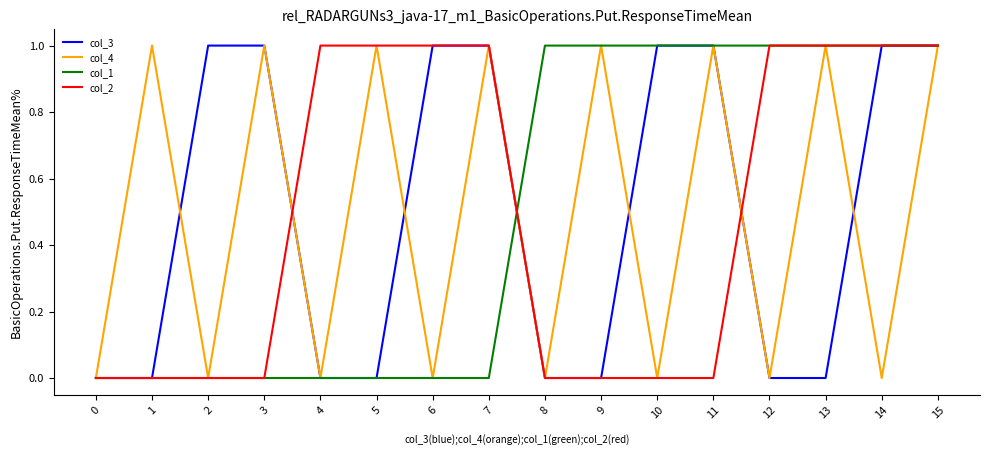

In col_4, how many points are lower than both neighbors (excluding endpoints)?

7